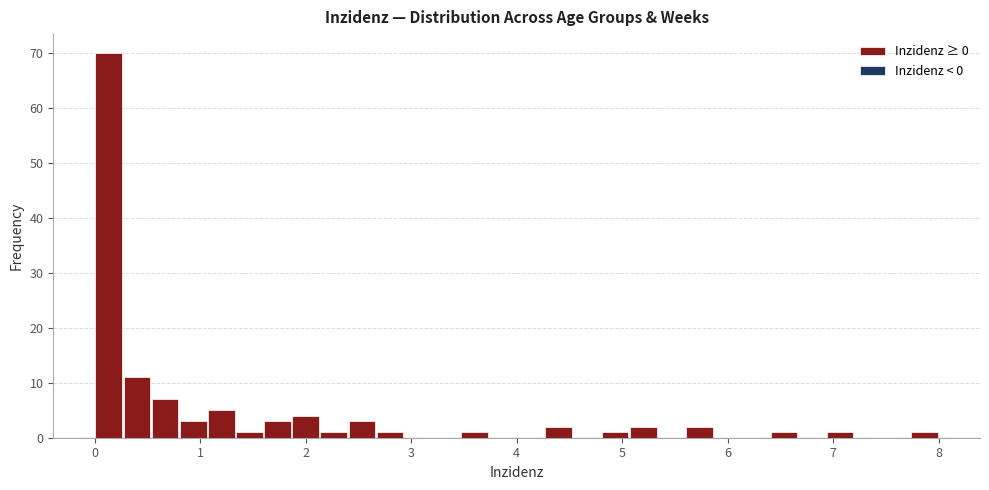

Around what value on the x-axis is the tallest bar? Give the approximate position of its centre, as read against the axis.

0.1